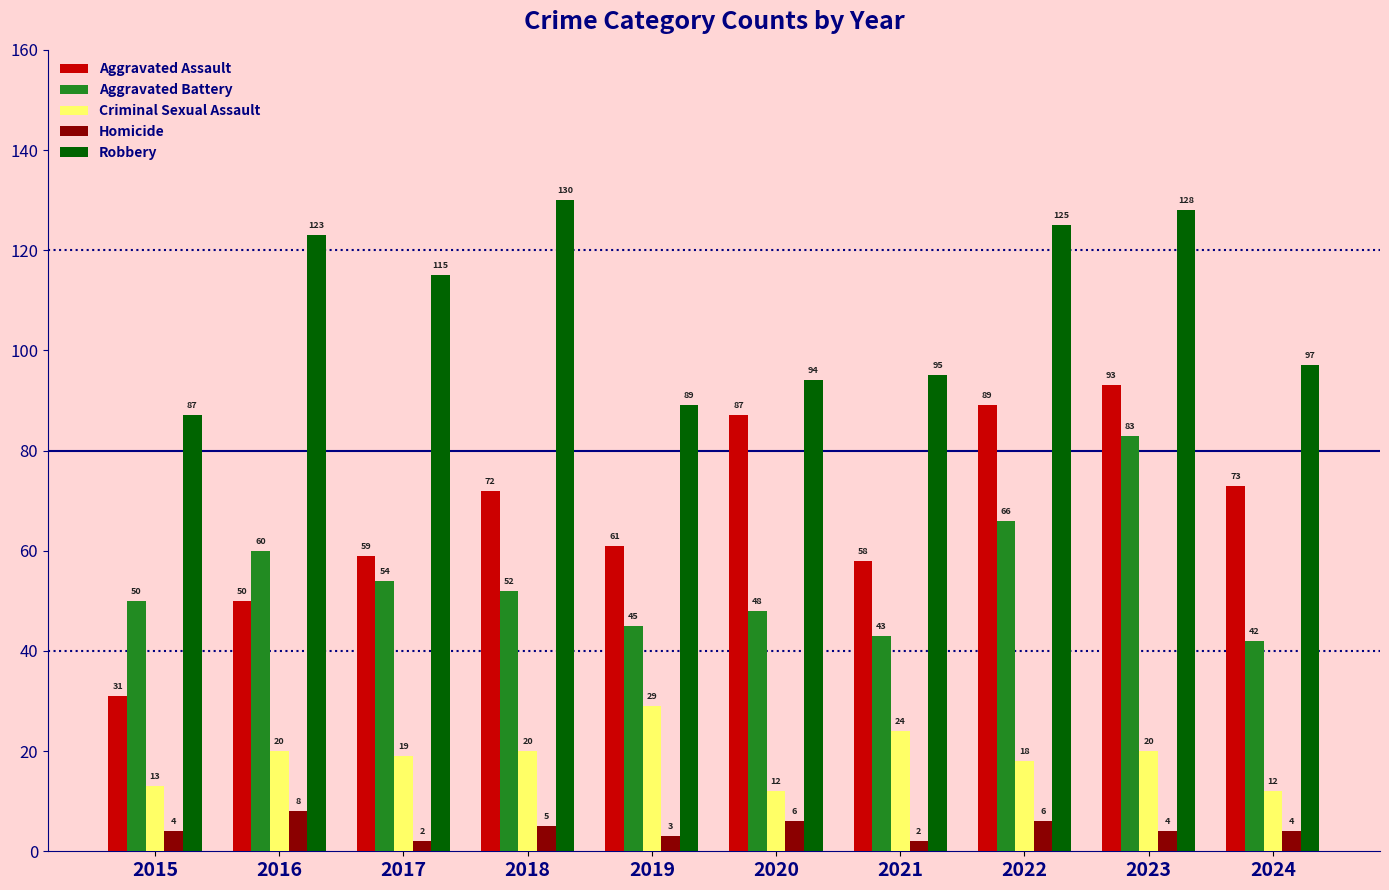

Read the Aggravated Battery value at 2020.

48